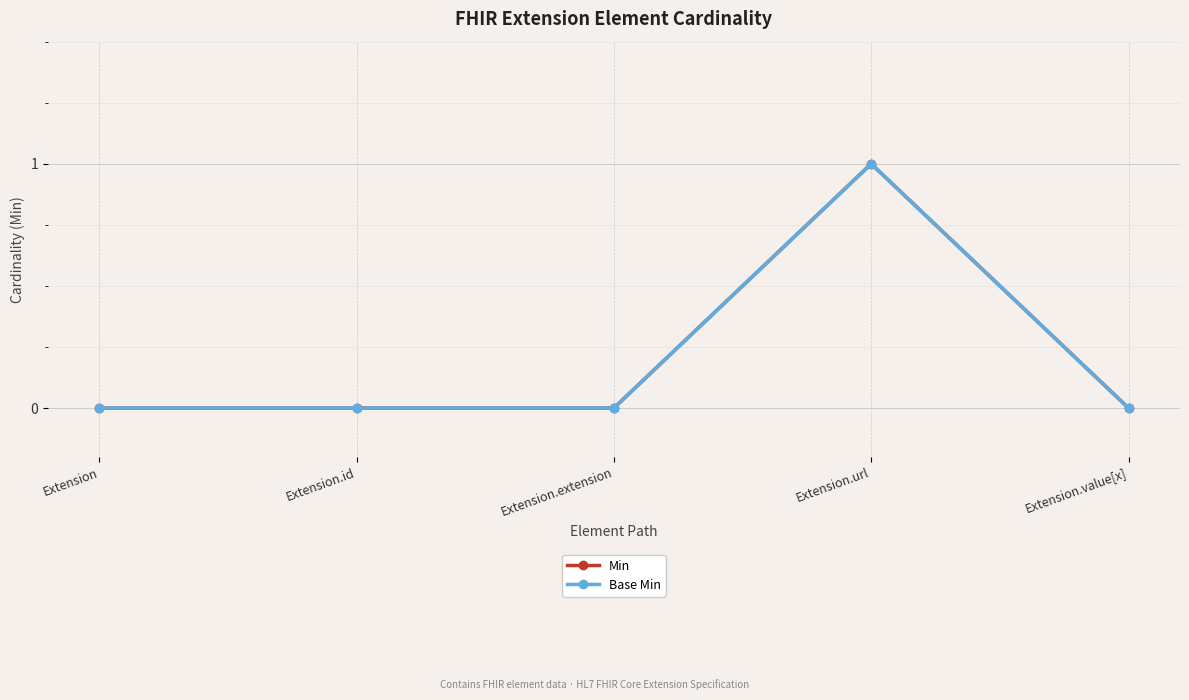

Is this an area chart (filled region under the line)?

No